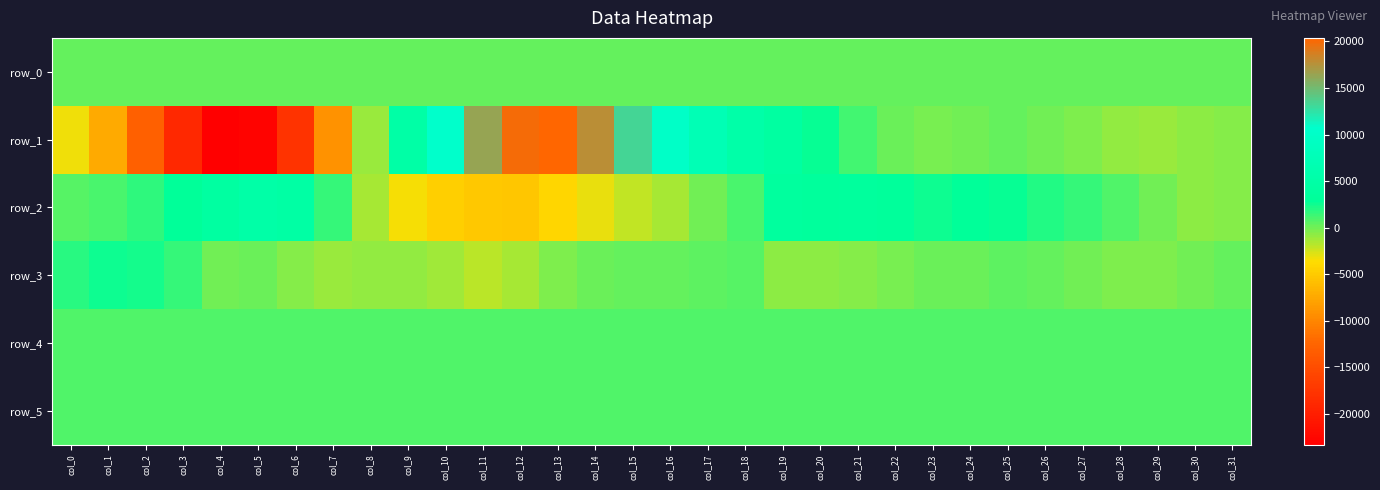

Which has a higher value, col_27 or col_15?

col_27